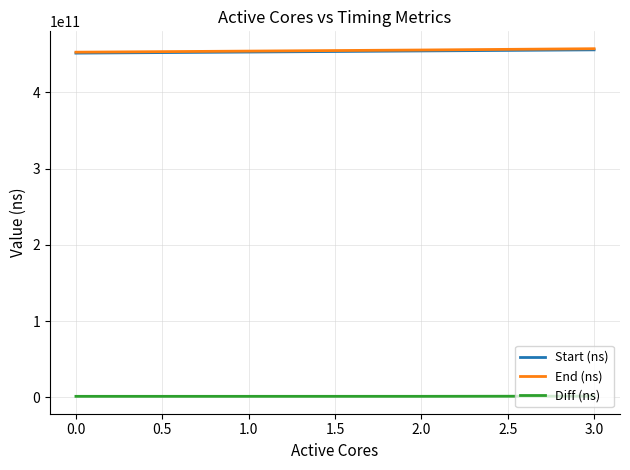

What is the minimum value for End (ns)?

452593006317